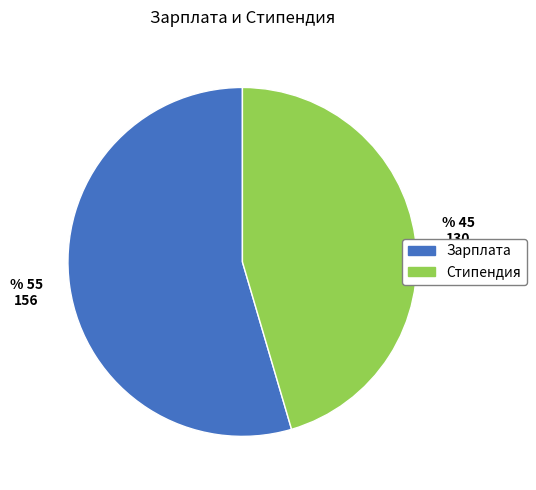

Does any single category account for the majority?

Yes